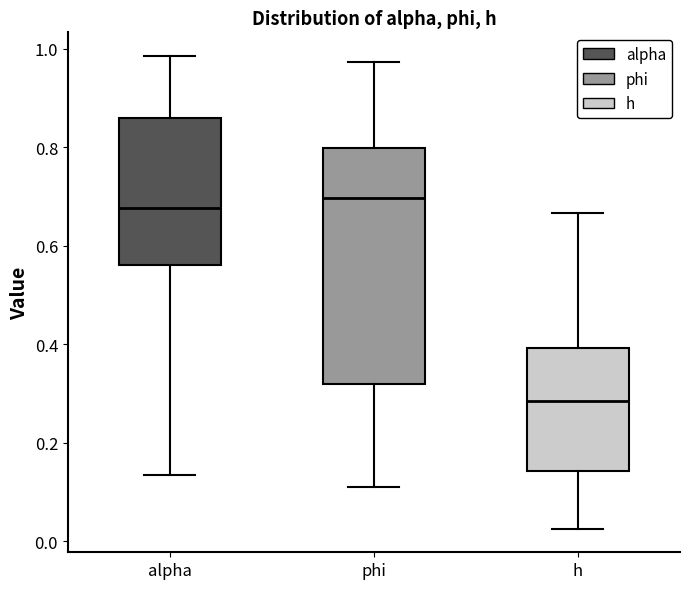

Which box is the tallest, from its lower edge to its upper edge?

phi